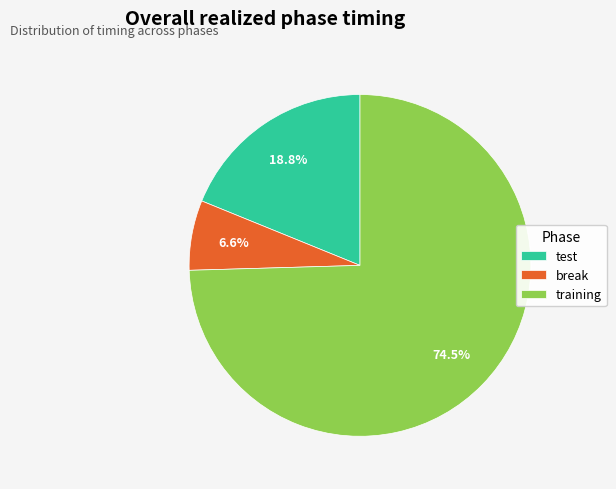

Does break account for over 50% of the chart?

No